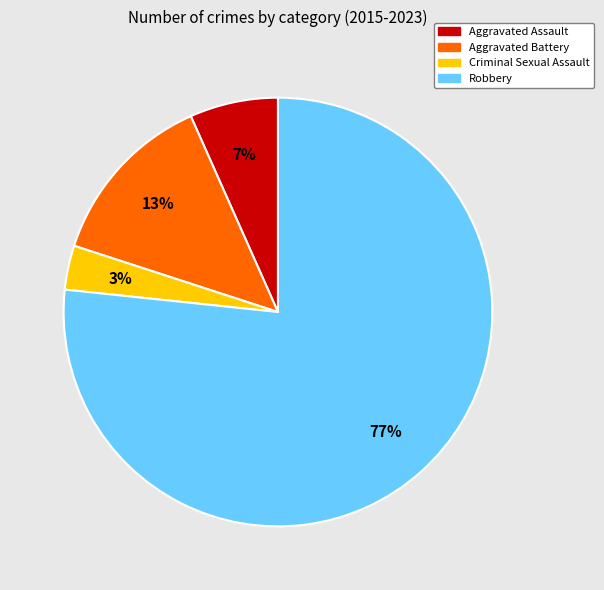

Which slice is the largest?

Robbery